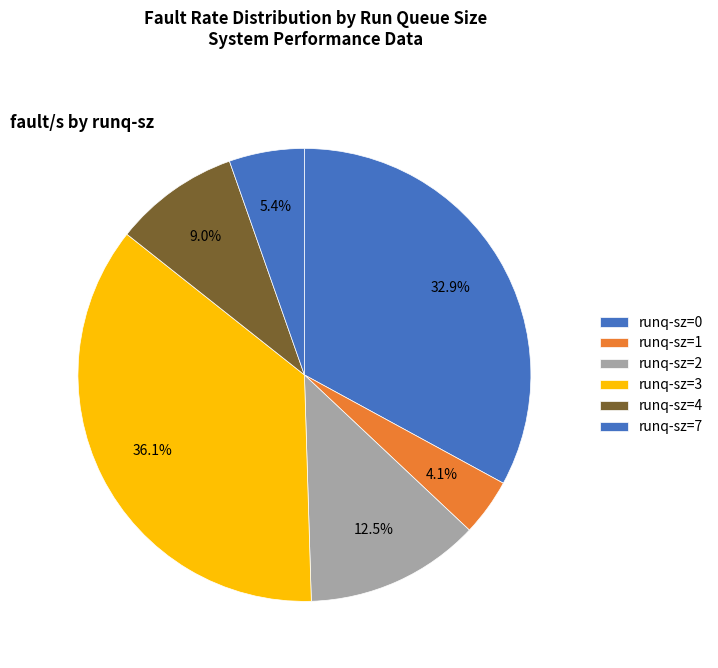

How many segments does this pie chart have?

6